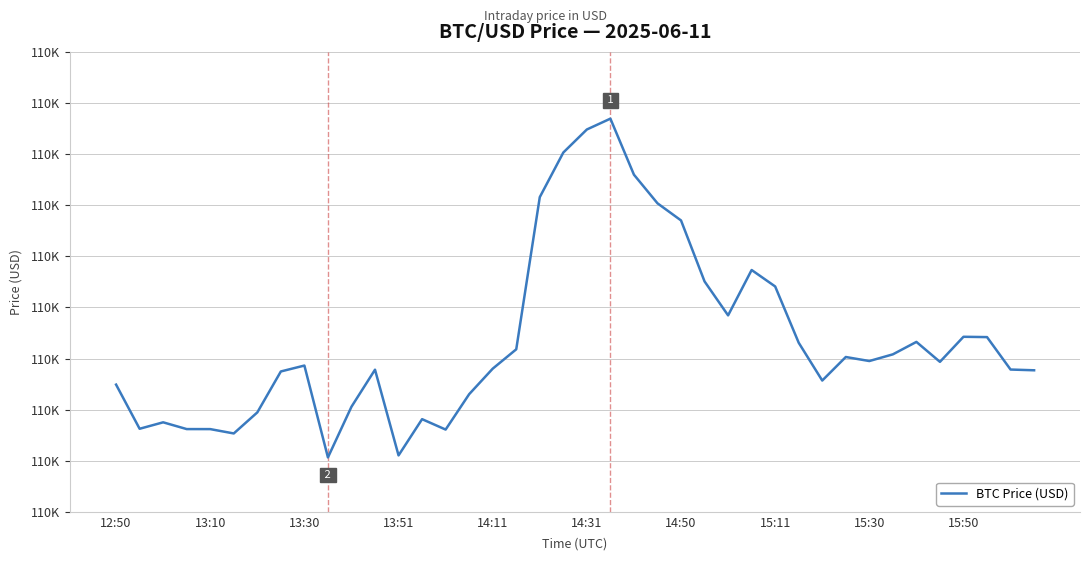

Does the chart have visible grid lines?

Yes